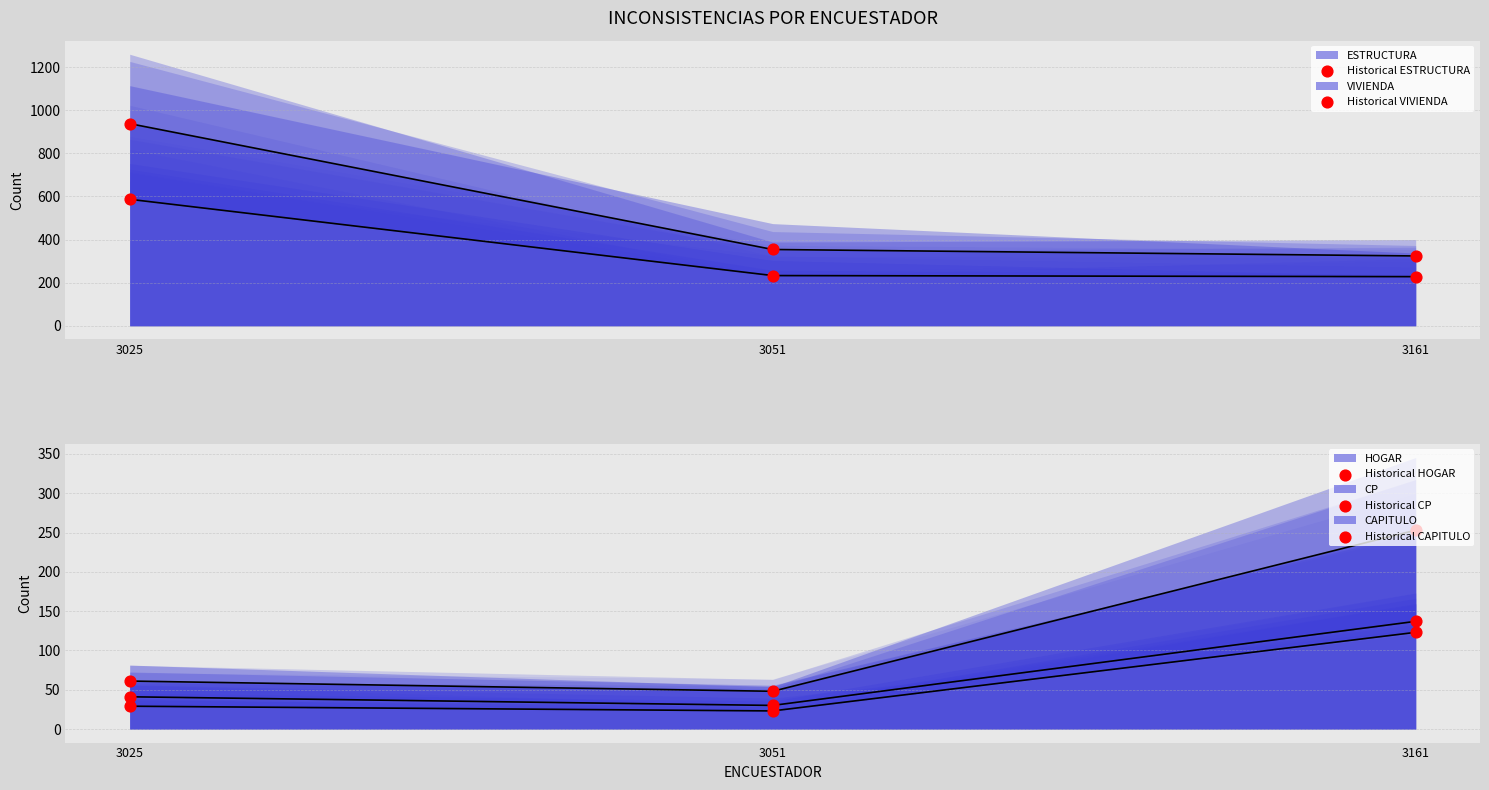

Which series has the largest Y range (max minus min)?

Historical VIVIENDA